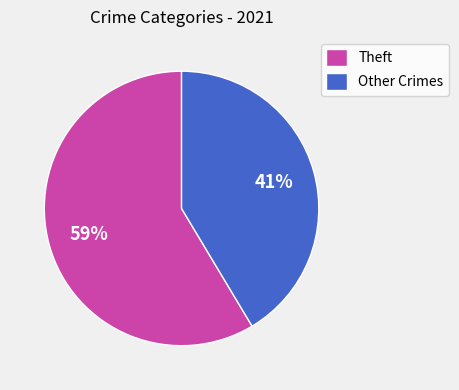

How many segments does this pie chart have?

2